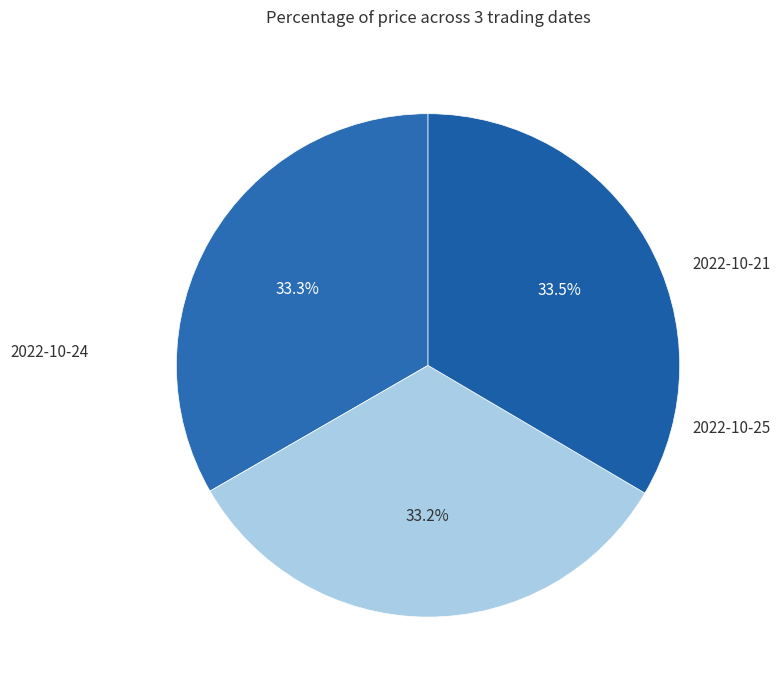

What is the ratio of the value at 2022-10-24 to the value at 2022-10-21?

1.0